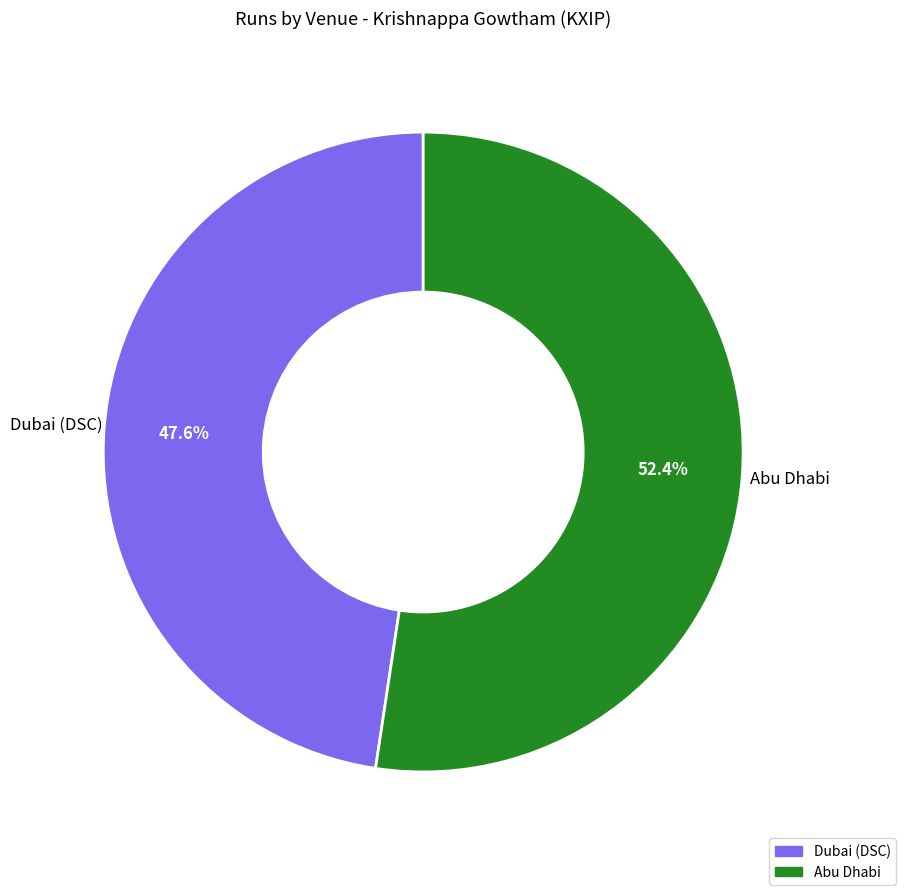

Does Abu Dhabi account for over 50% of the chart?

Yes